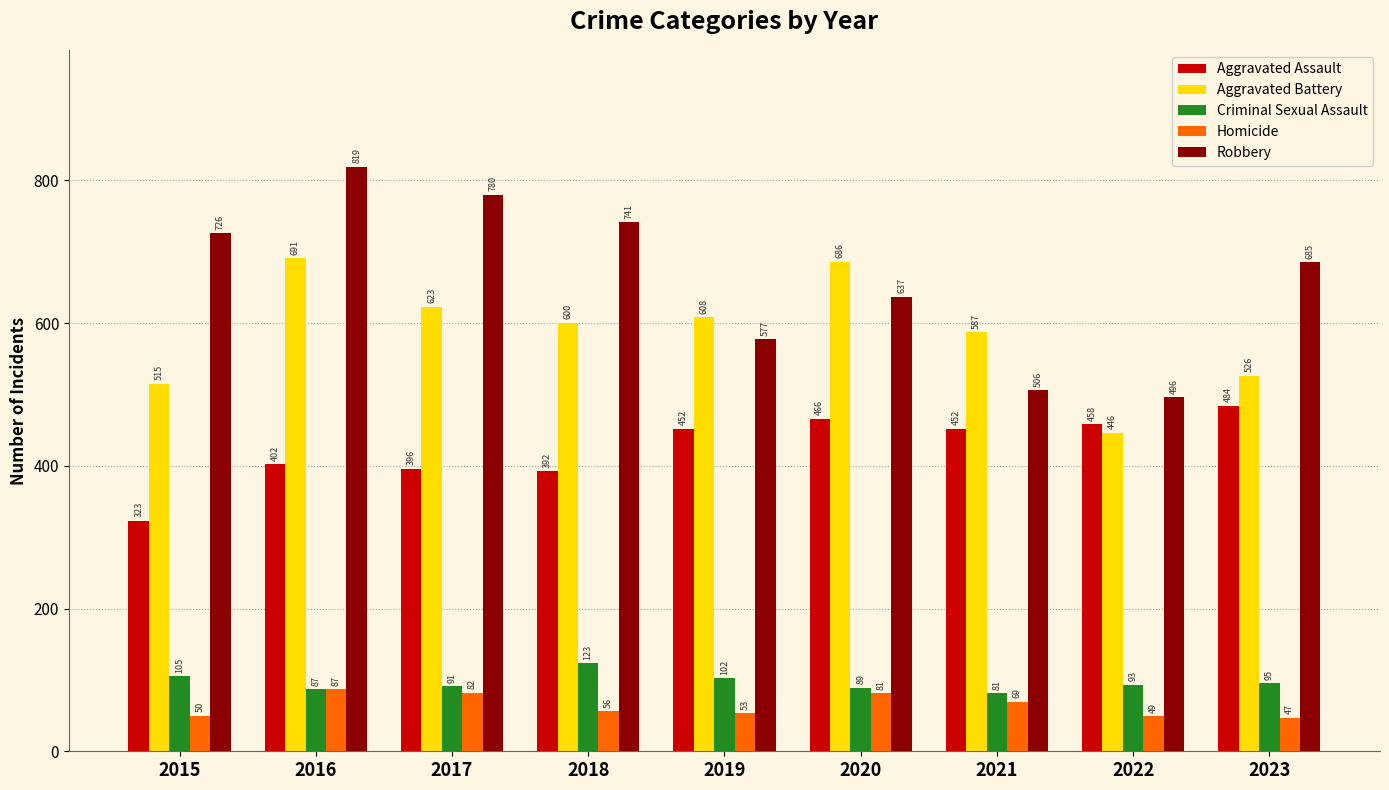

At how many categories does at least one series exceed 91?

9